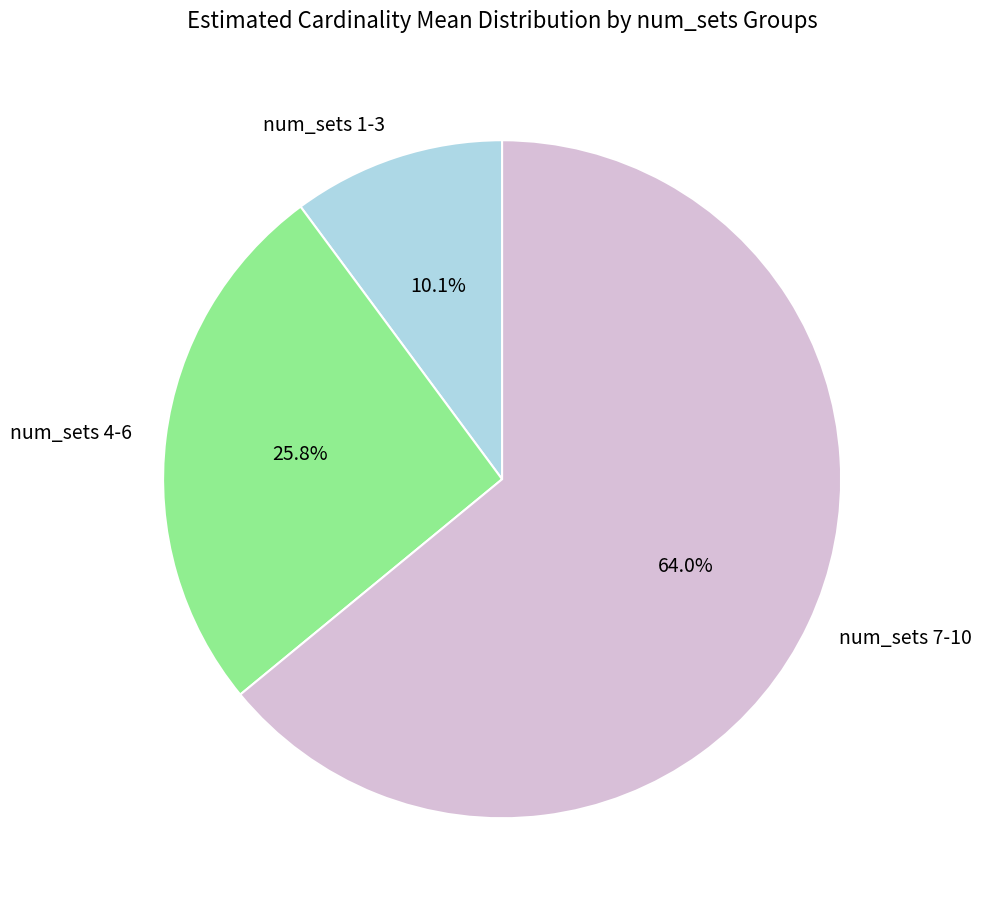

Count the number of slices in the pie.

3